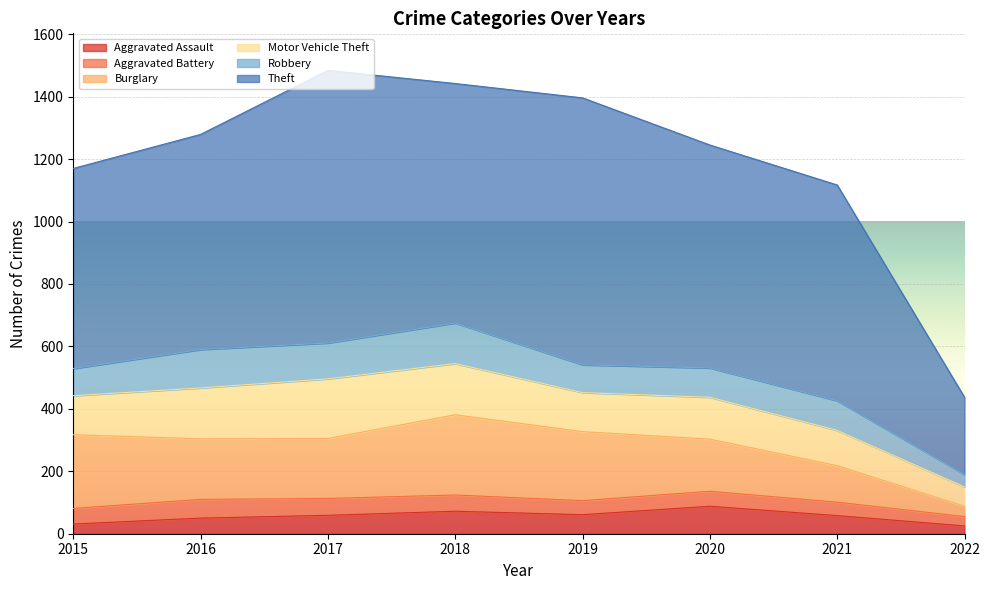

Reading left to right, what are all the values shown in this chart?

Aggravated Assault: 31	50	59	72	61	88	58	25
Aggravated Battery: 50	60	54	52	45	48	43	30
Burglary: 236	194	192	257	221	167	117	33
Motor Vehicle Theft: 125	163	191	164	125	134	113	62
Robbery: 87	123	115	130	89	94	95	40
Theft: 641	689	873	767	855	714	691	247